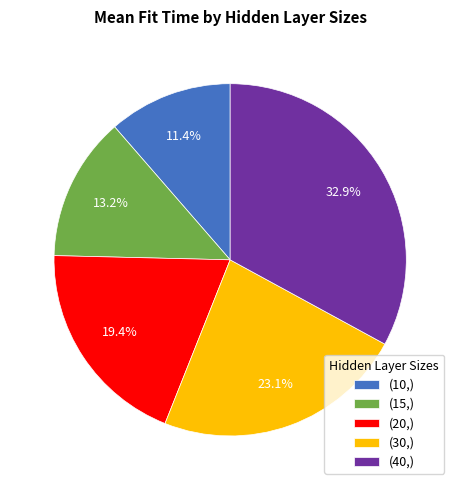

What percentage is NOT represented by (30,)?

76.9%